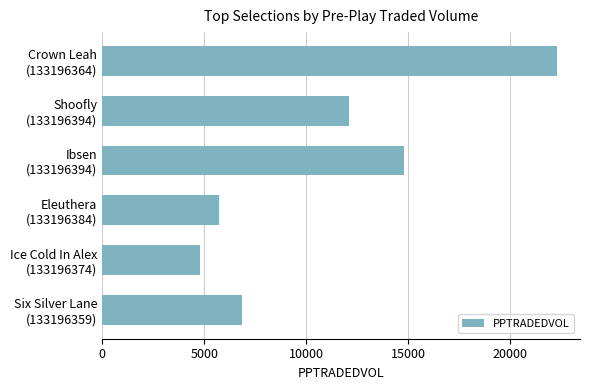

List the labels in order of value, smallest first.

Ice Cold In Alex
(133196374), Eleuthera
(133196384), Six Silver Lane
(133196359), Shoofly
(133196394), Ibsen
(133196394), Crown Leah
(133196364)